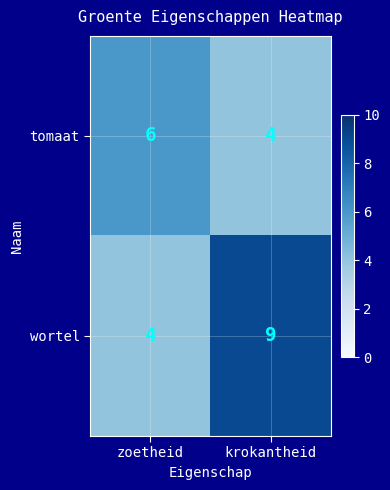

The value of tomaat at zoetheid is 8. True or false?

False